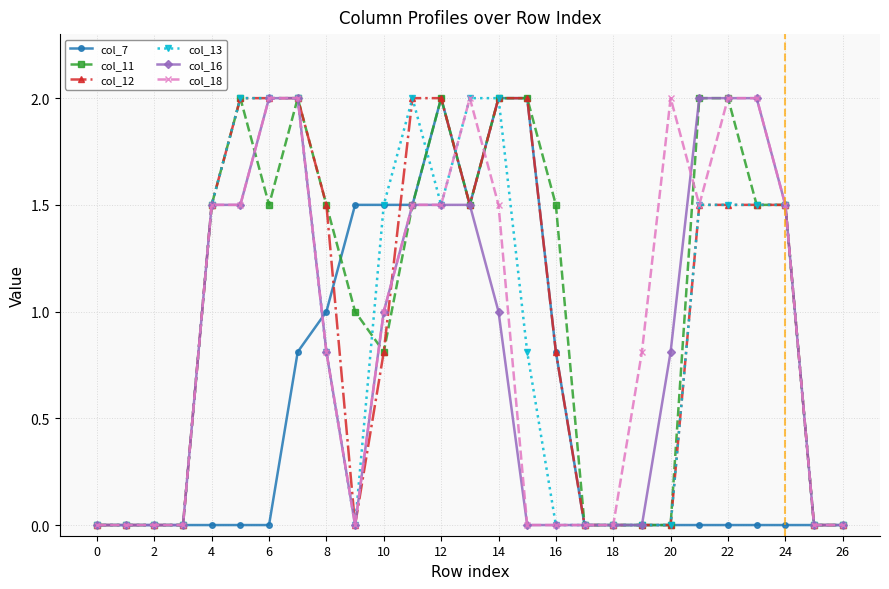

What is the greatest value displayed?

2.0